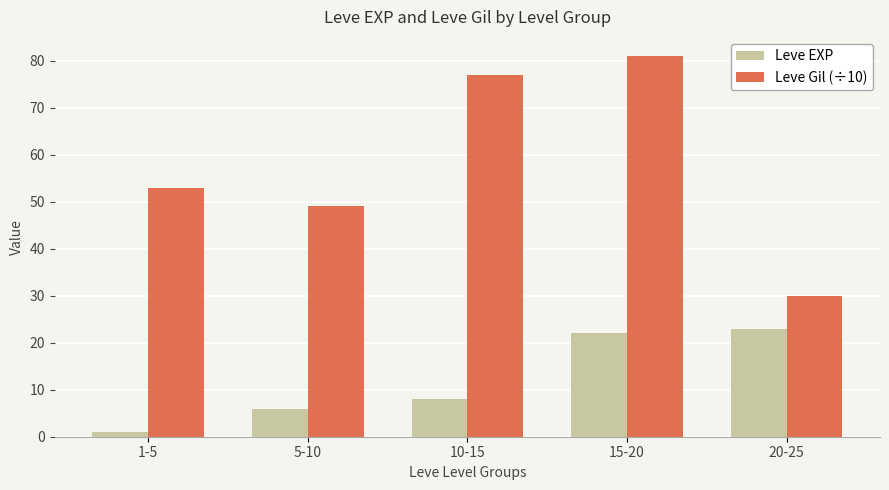

List the labels in order of Leve Gil (÷10) value, smallest first.

20-25, 5-10, 1-5, 10-15, 15-20